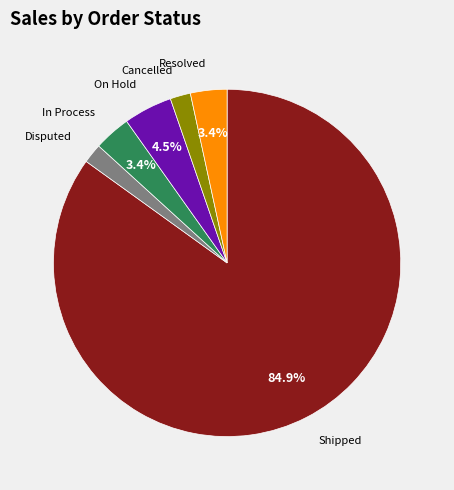

Is there a majority slice in this chart?

Yes